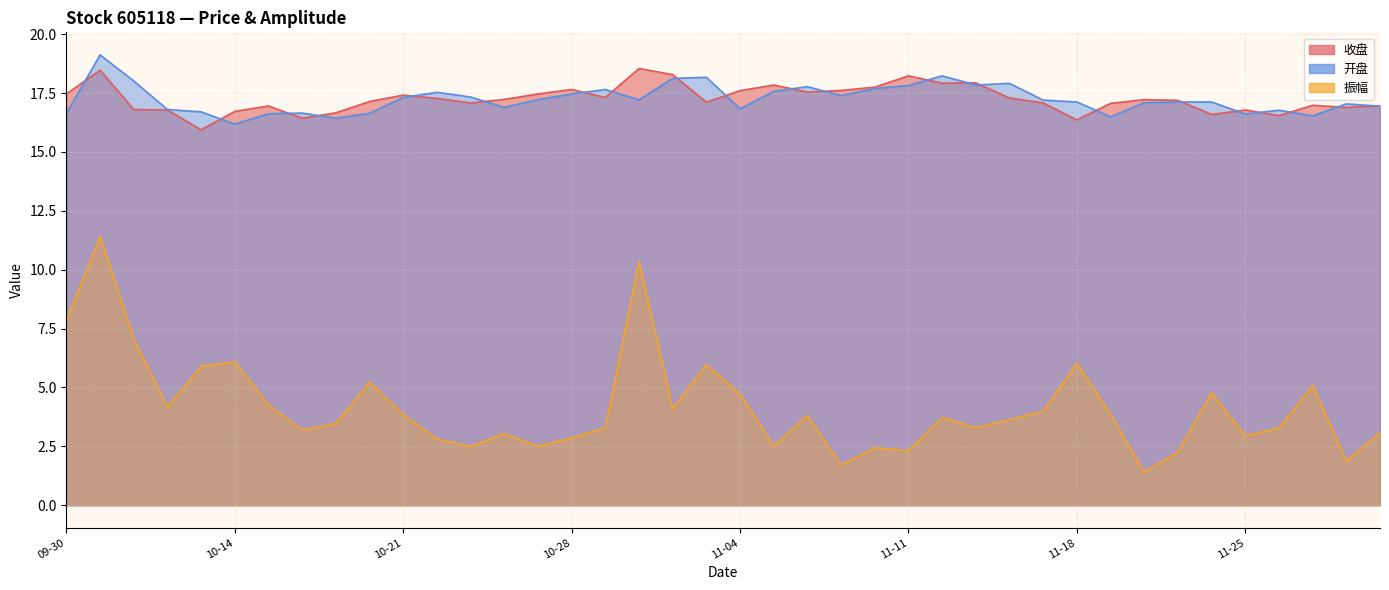

True or false: 振幅 and 开盘 intersect in this chart.

False